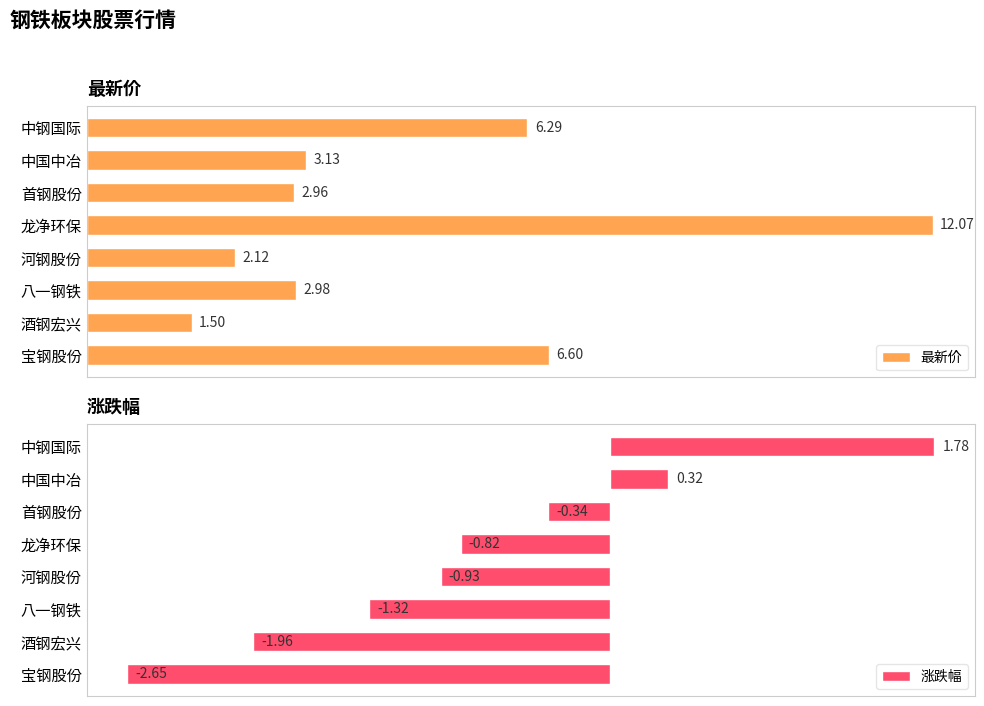

What is the difference between the maximum and minimum values in the 涨跌幅 series?

4.4